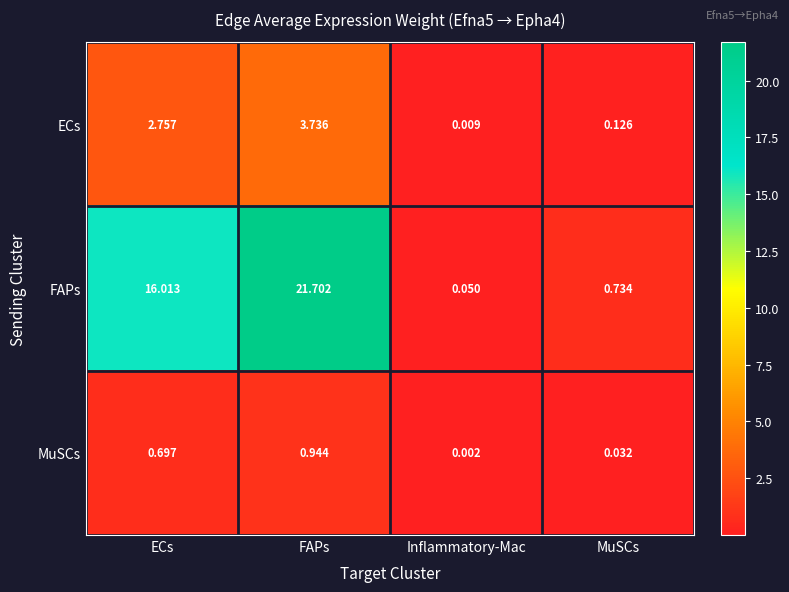

Which series has the largest total across all categories?

FAPs